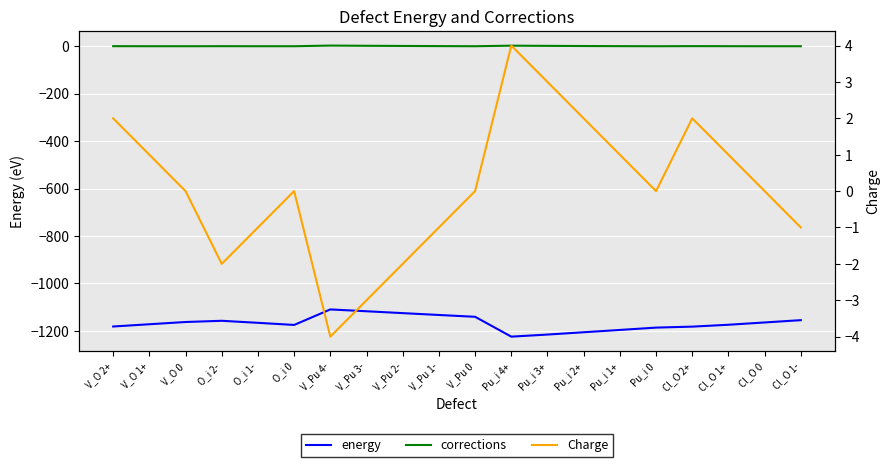

What is the value of the corrections point at the 8th from the left?

1.9